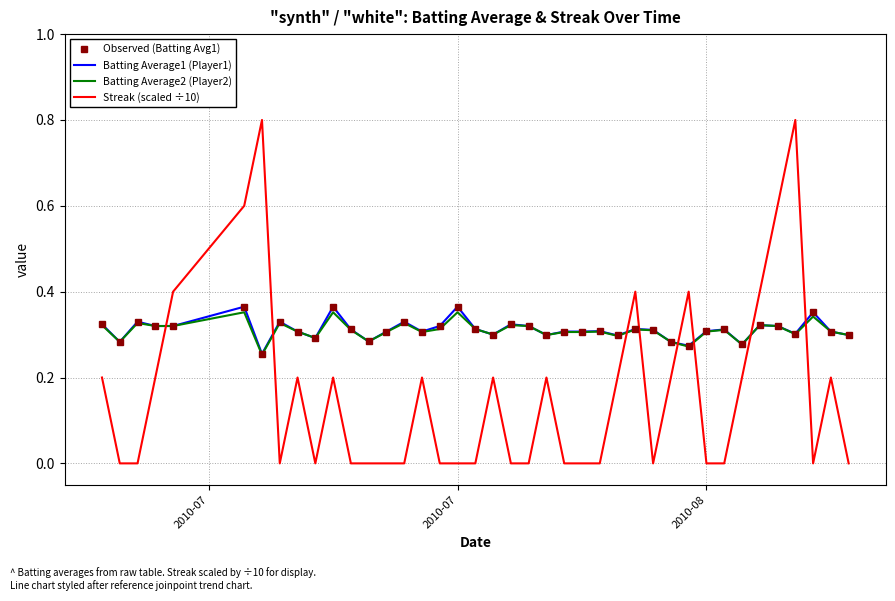

What are all the series names shown in the legend?

Observed (Batting Avg1), Batting Average1 (Player1), Batting Average2 (Player2), Streak (scaled ÷10)